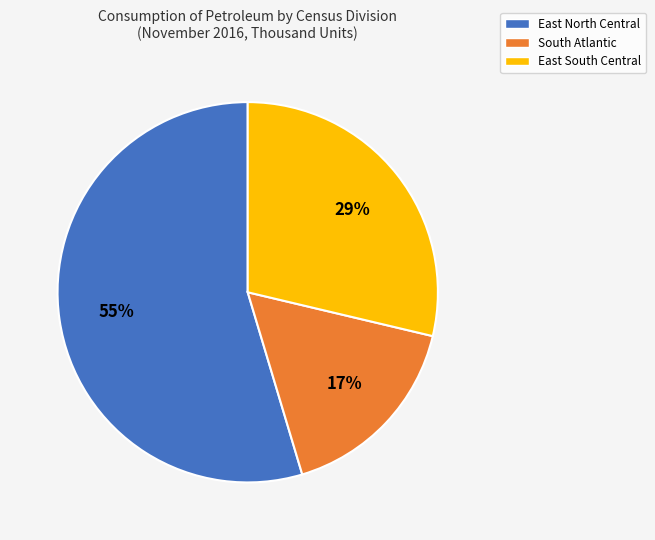

To the nearest percent, what is the difference between the largest and smallest slice percentages?

38%